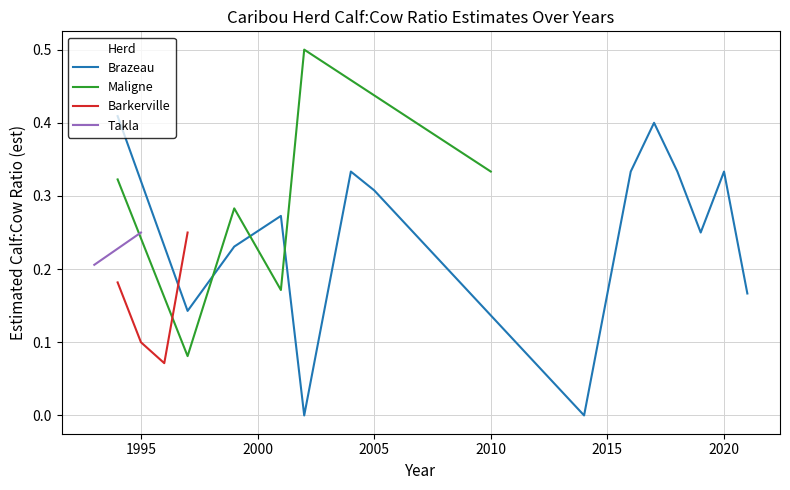

True or false: Takla and Barkerville cross at least once.

False